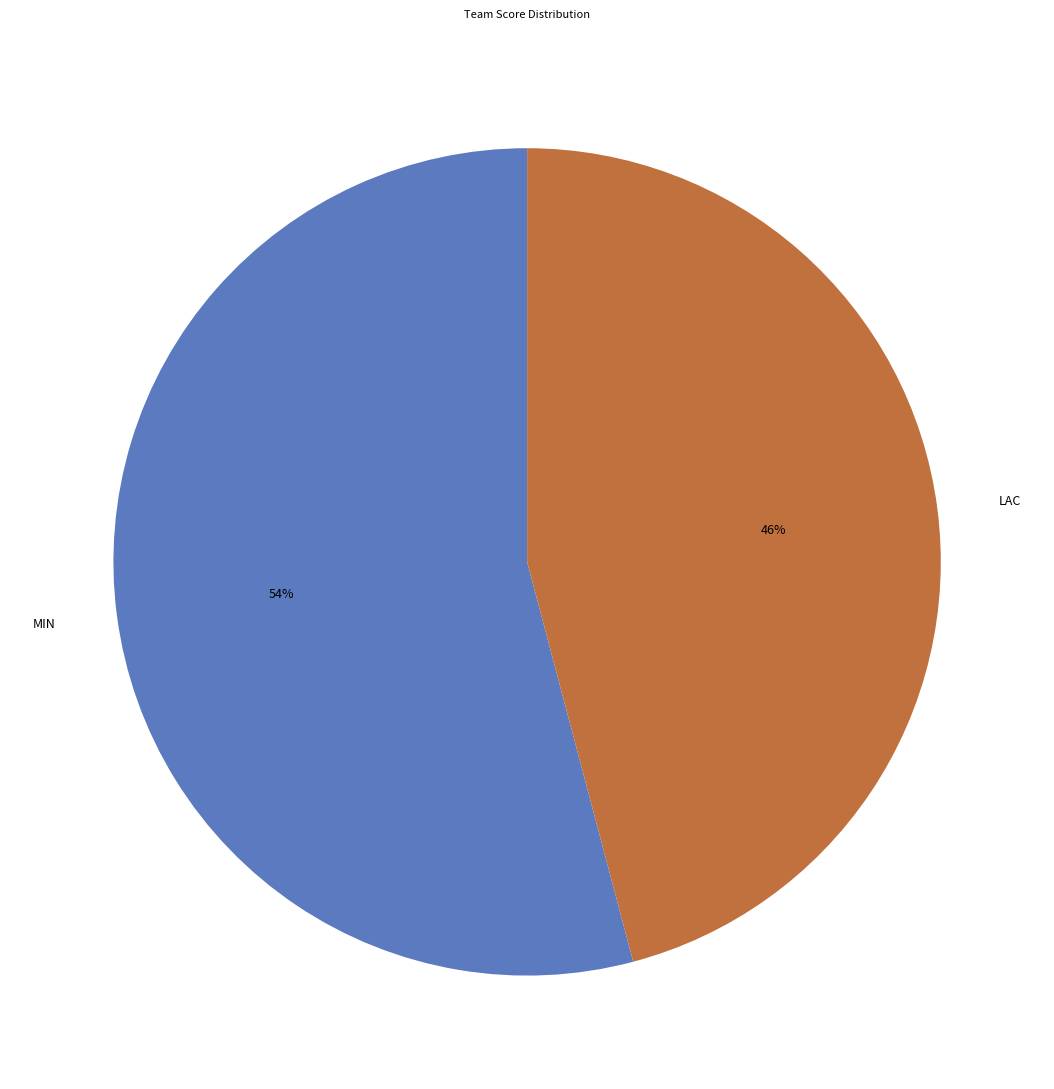

Which slice is the largest?

MIN